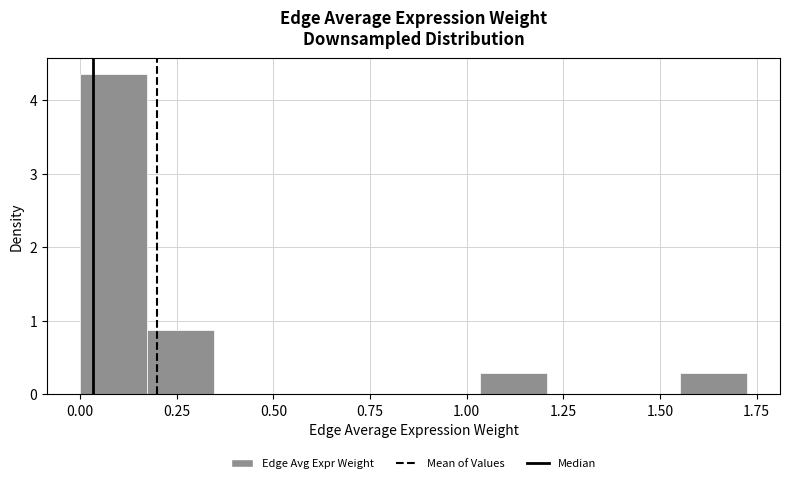

Around what value on the x-axis is the tallest bar? Give the approximate position of its centre, as read against the axis.

0.10